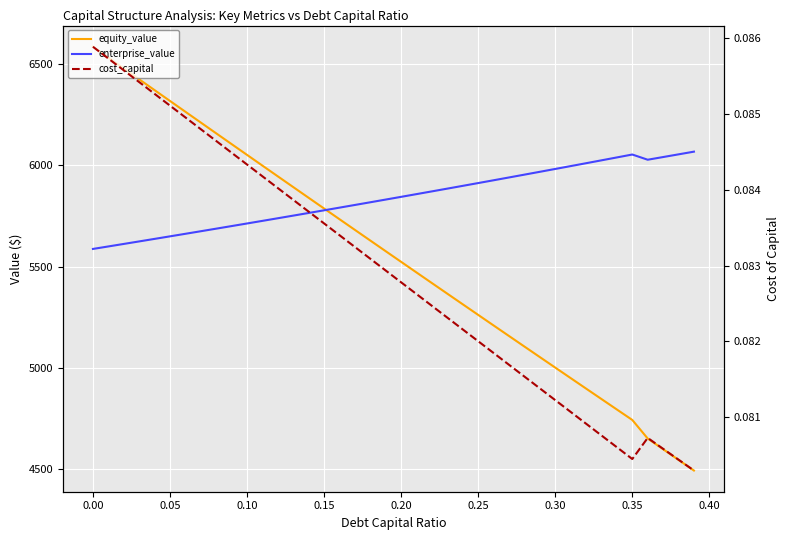

What are all the series names shown in the legend?

equity_value, enterprise_value, cost_capital